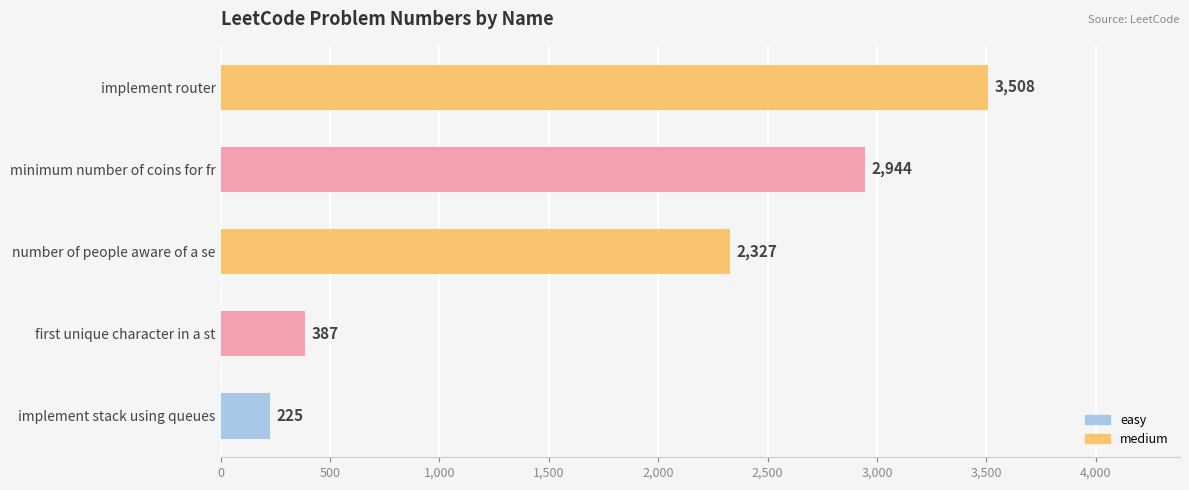

Rank the categories by value from lowest to highest.

implement stack using queues, first unique character in a st, number of people aware of a se, minimum number of coins for fr, implement router